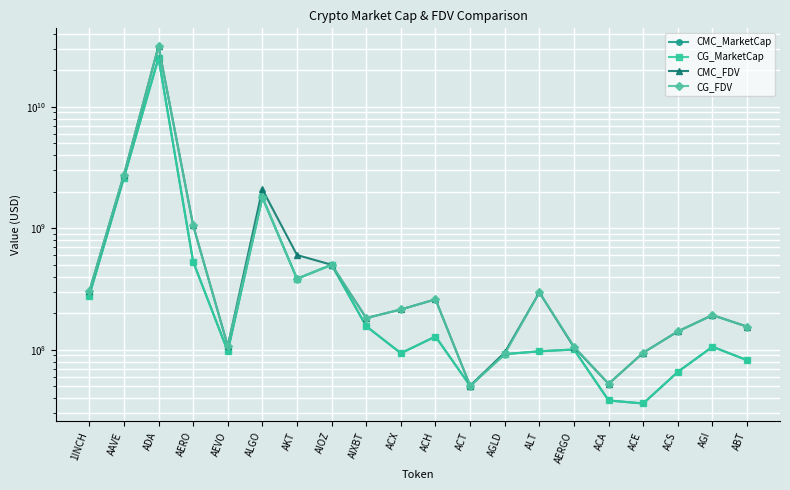

What is the sum of the CG_FDV values at AEVO and ALGO?

1903809996.0